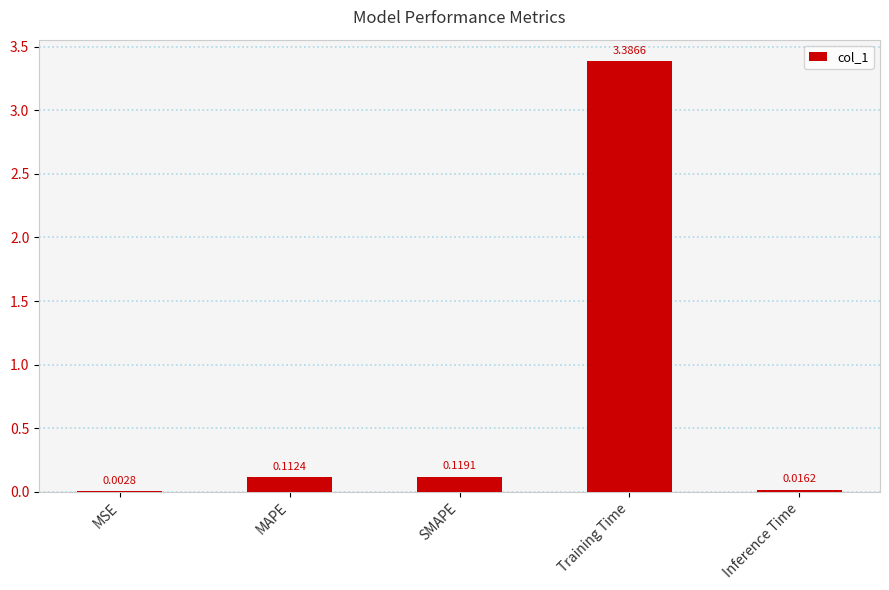

Are the bars grouped side by side (vs. stacked)?

No